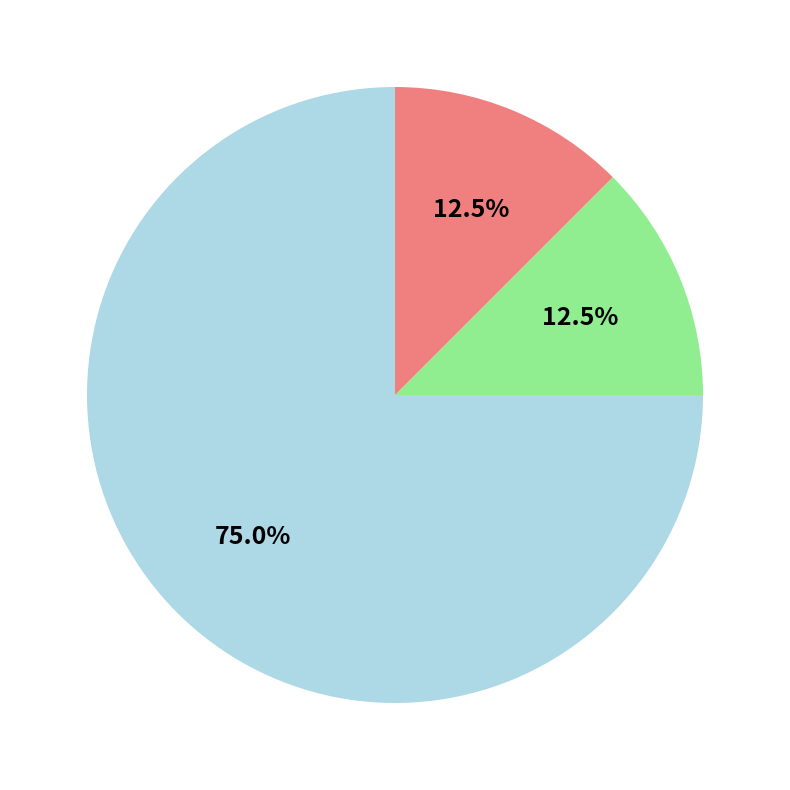

Is there a majority slice in this chart?

Yes